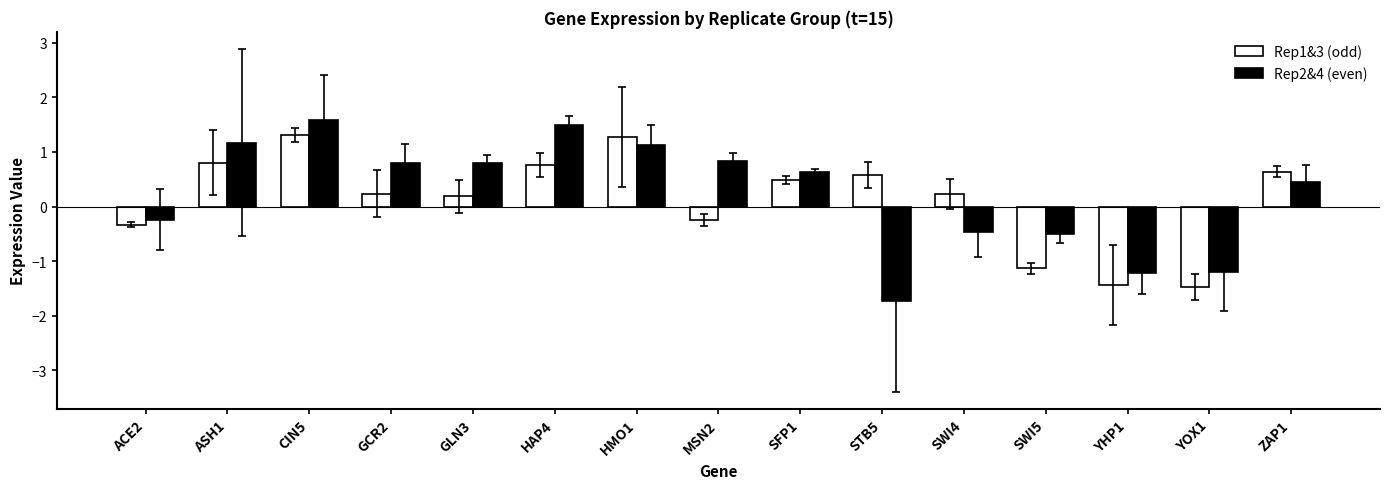

What position from the left is STB5?

10